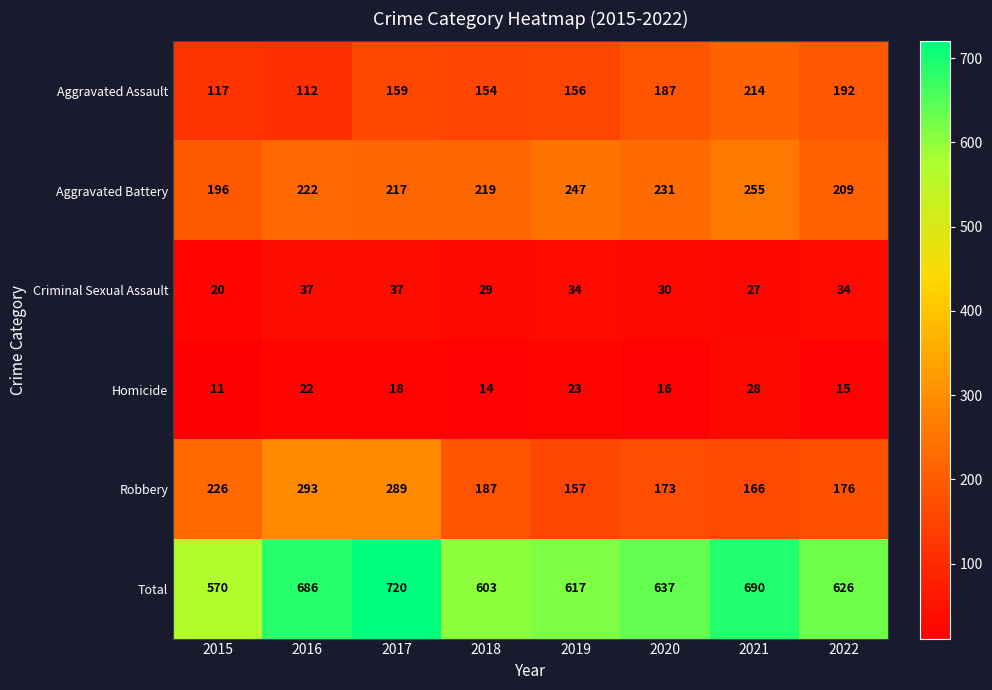

What value does the Criminal Sexual Assault series have at 2021, to the nearest 10?

30